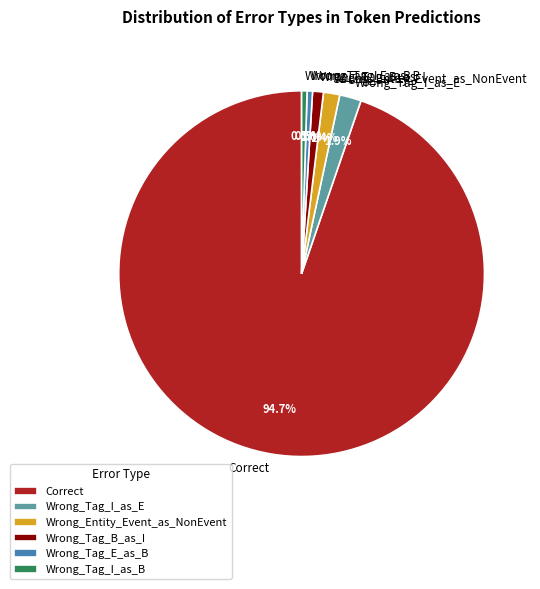

What is the ratio of the value at Correct to the value at Wrong_Tag_I_as_B?

198.0